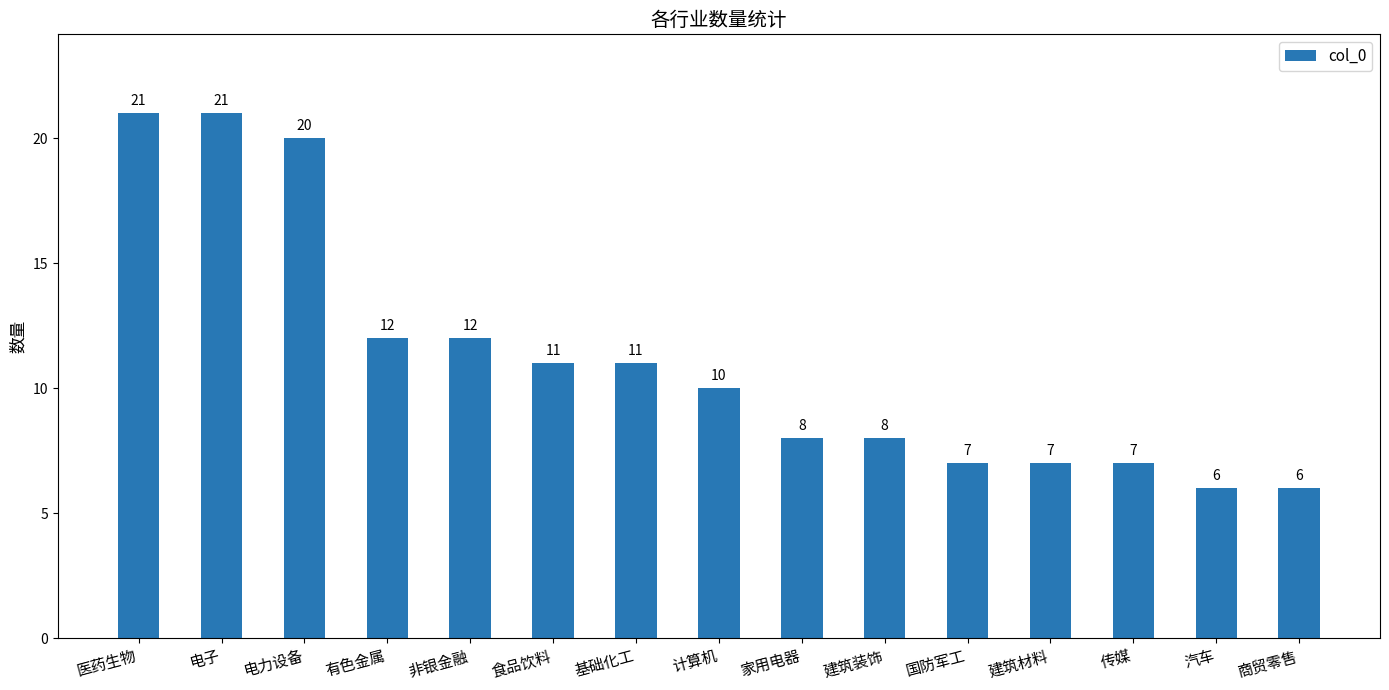

At which label does the data first exceed 10?

医药生物